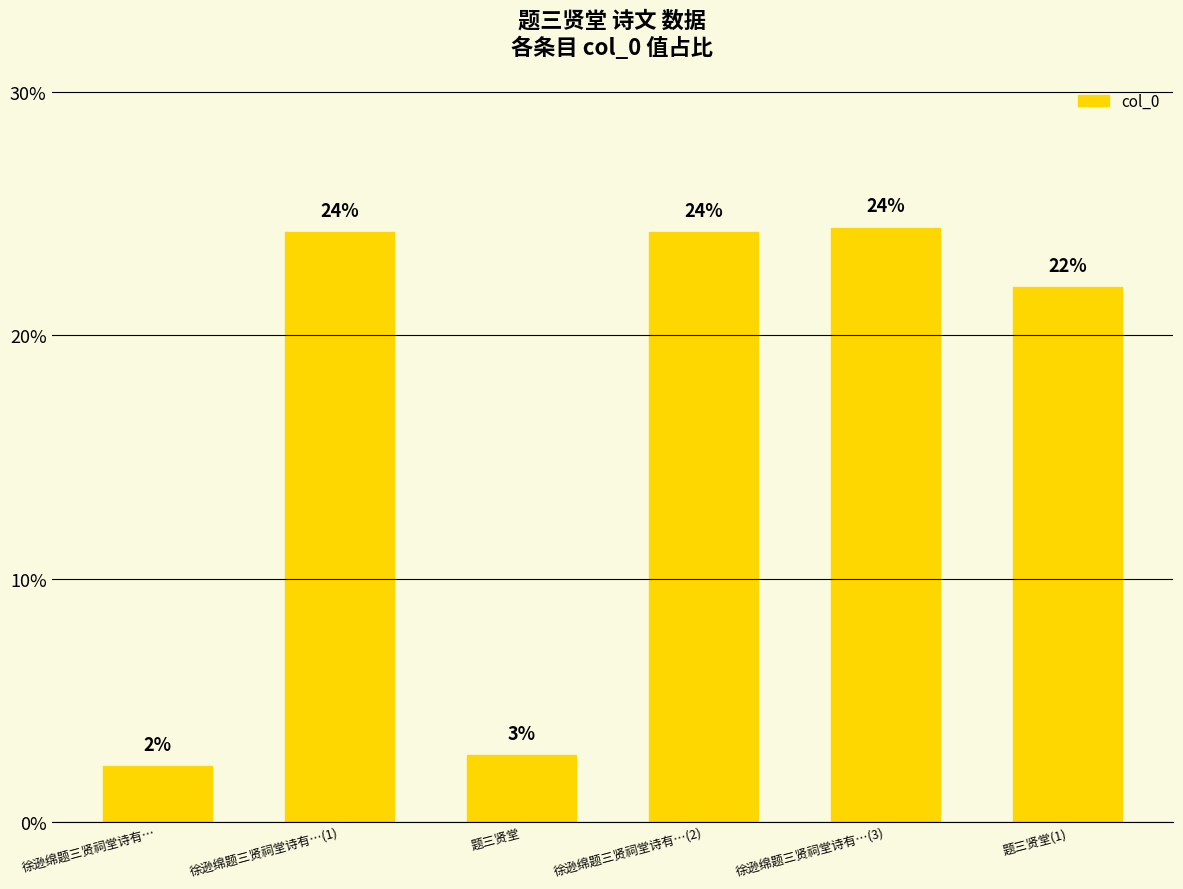

Between 徐逊绵题三贤祠堂诗有… and 题三贤堂(1), which is larger?

题三贤堂(1)